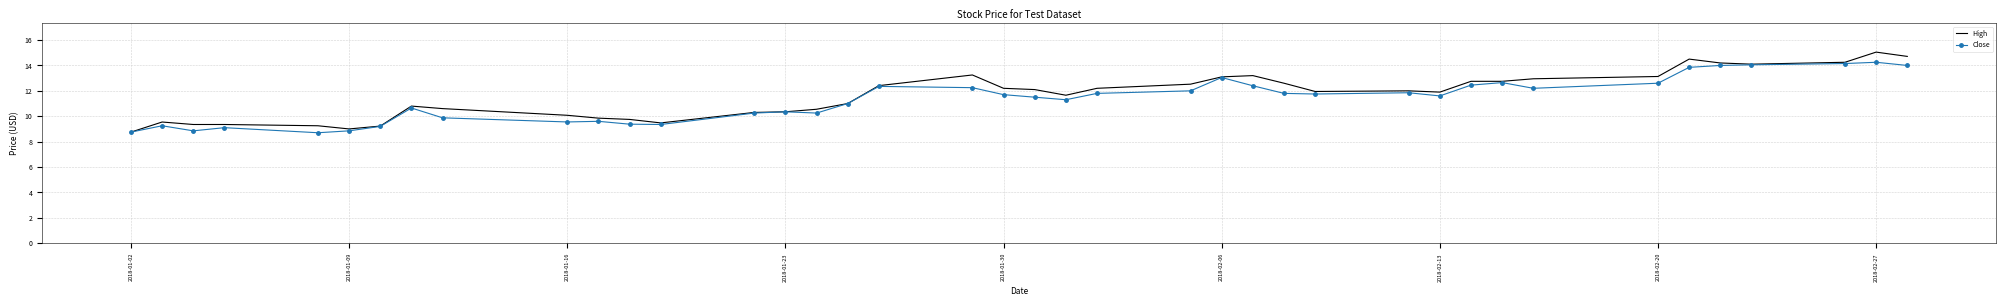

List the series in order of their peak value, highest first.

High, Close